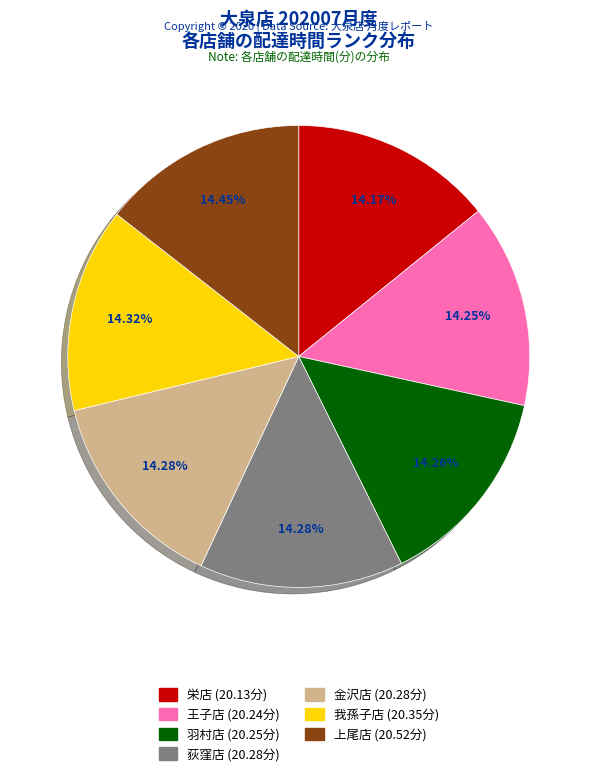

To the nearest percent, what portion does 荻窪店 represent?

14%